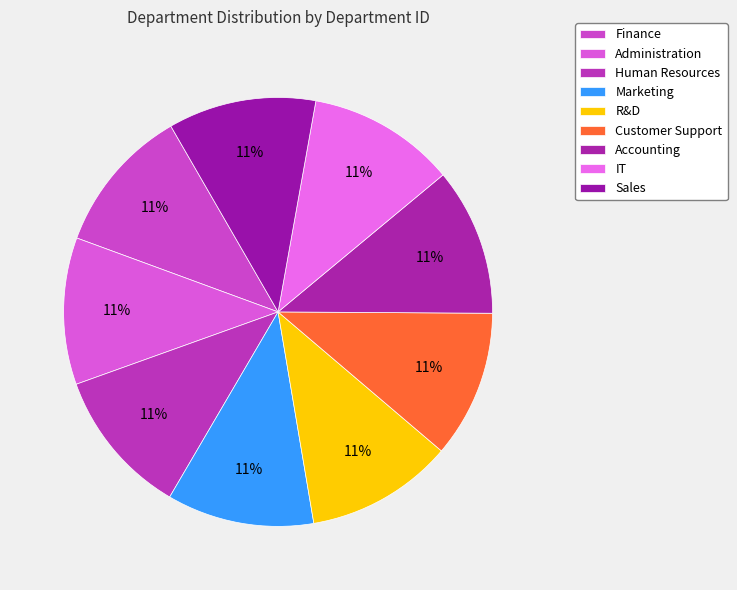

Which slice is the largest?

Sales